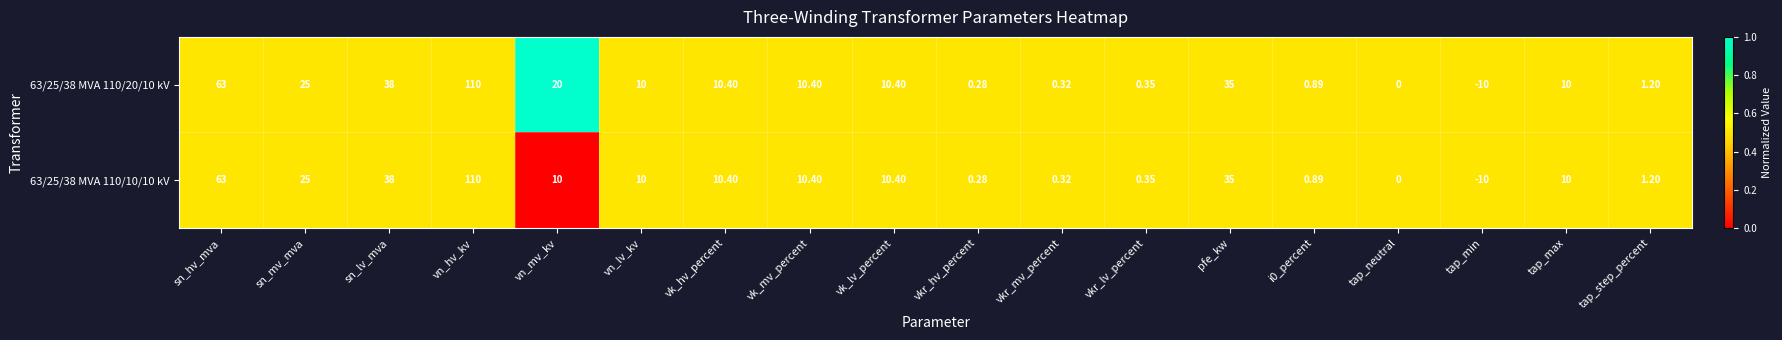

Where is 63/25/38 MVA 110/10/10 kV nearest to the value 50?

sn_lv_mva